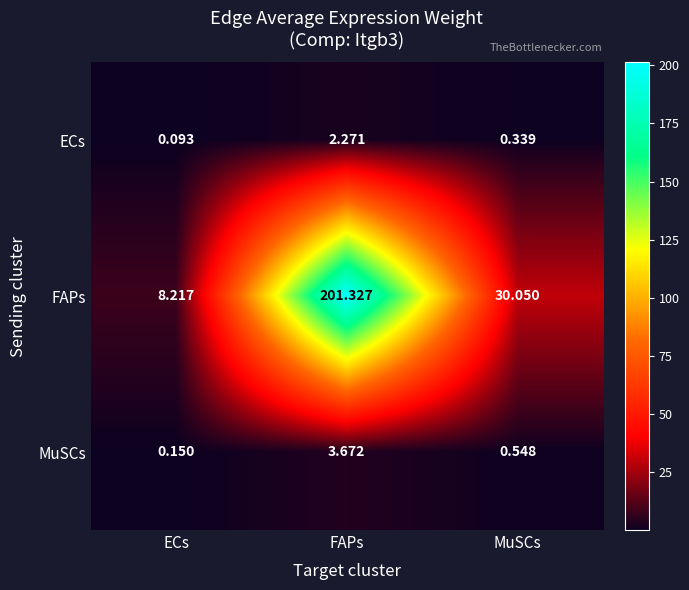

Between ECs and FAPs, which series saw the biggest shift?

FAPs